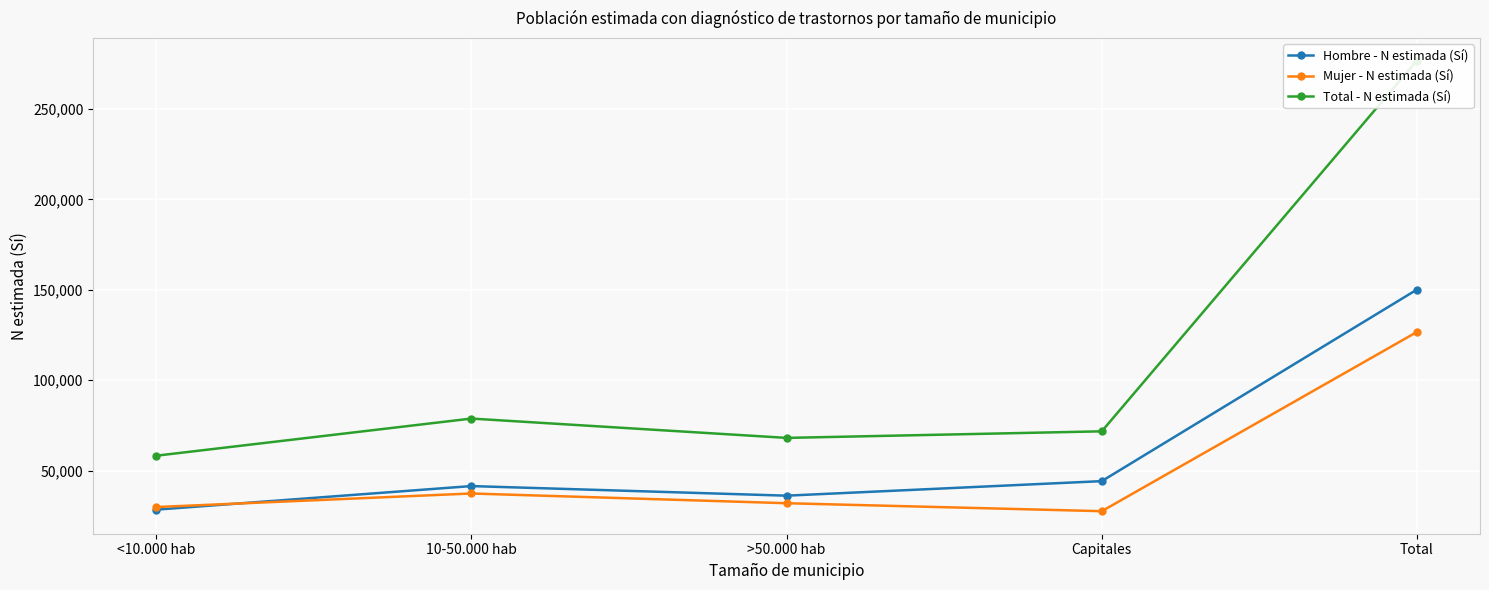

At which label does Mujer - N estimada (Sí) reach its minimum?

Capitales